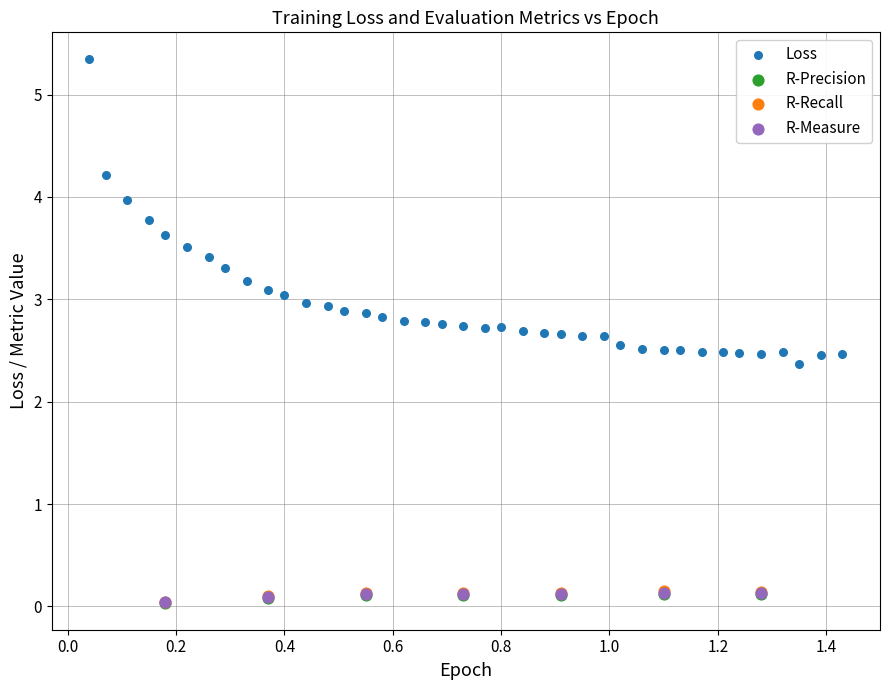

Which series has the largest Y range (max minus min)?

Loss